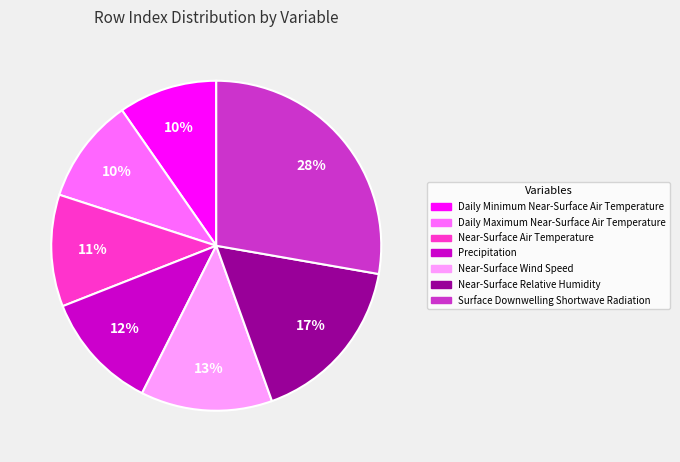

Which category has the biggest portion of the pie?

Surface Downwelling Shortwave Radiation